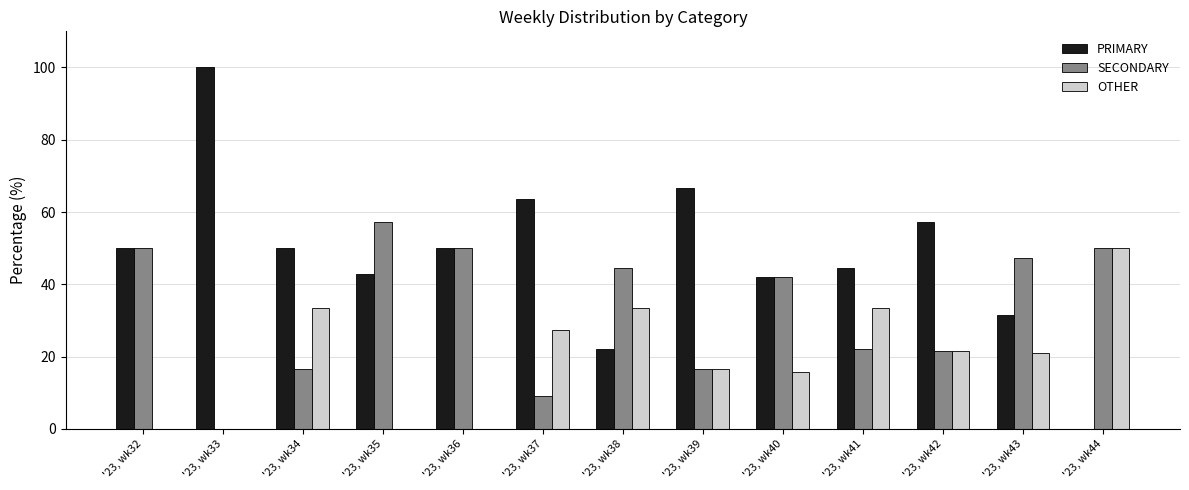

How many groups of bars are there?

13